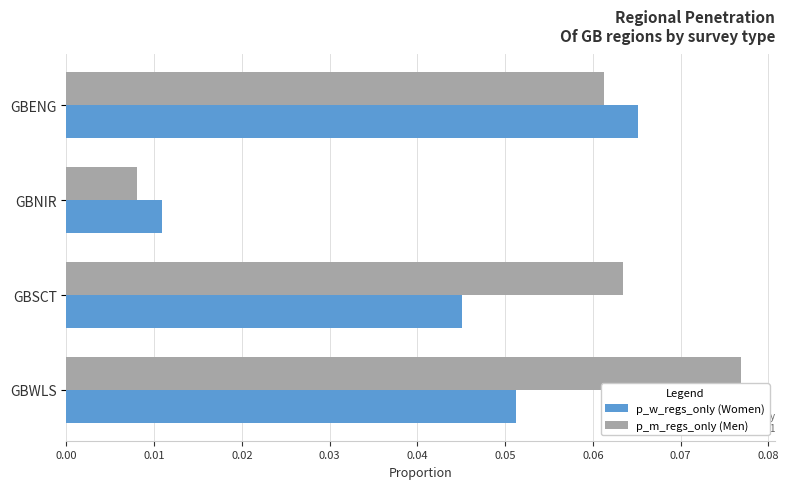

Which series has the largest range (max minus min)?

p_m_regs_only (Men)